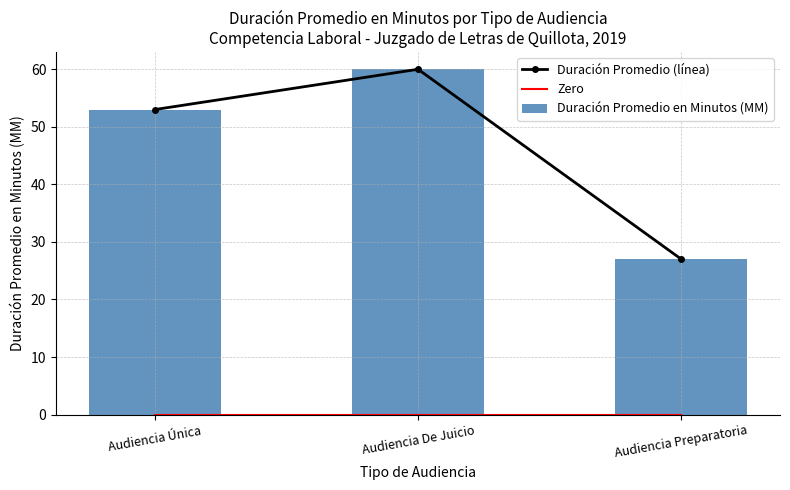

What is the maximum value shown in the chart?

60